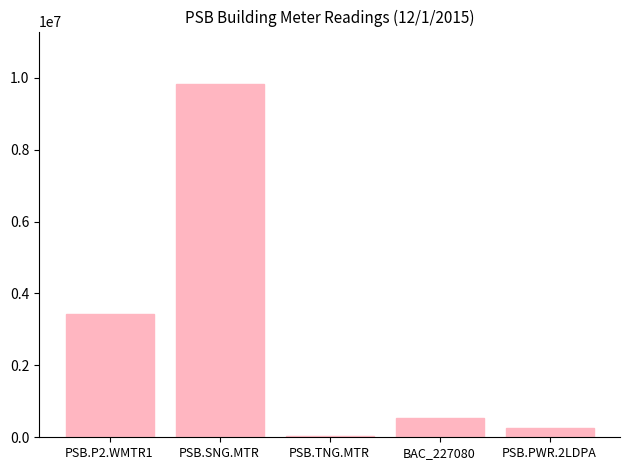

Which has a higher value, BAC_227080 or PSB.SNG.MTR?

PSB.SNG.MTR